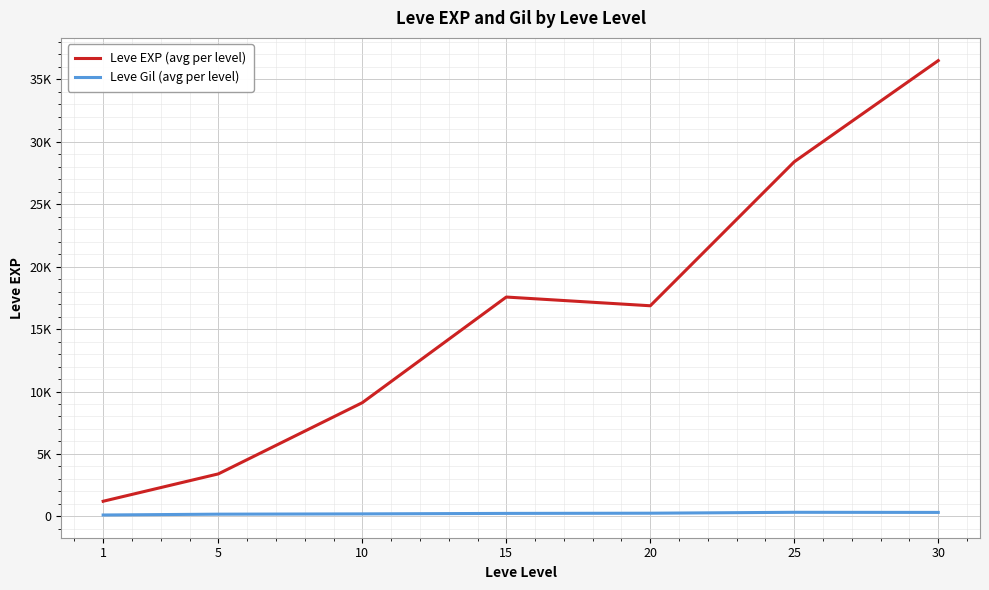

What is the difference between the maximum and minimum values in the Leve EXP (avg per level) series?

35279.2